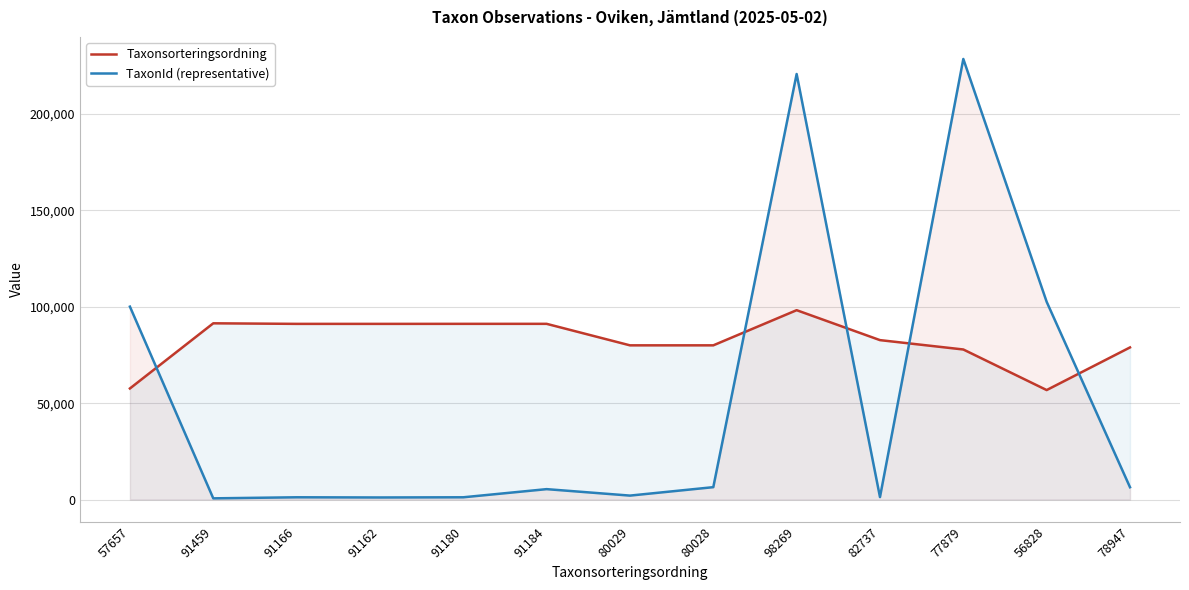

How many data points in Taxonsorteringsordning are above 82737?

6